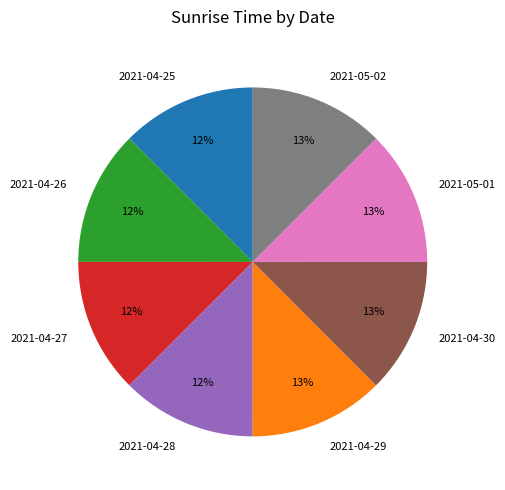

To the nearest percent, what portion does 2021-04-29 represent?

13%